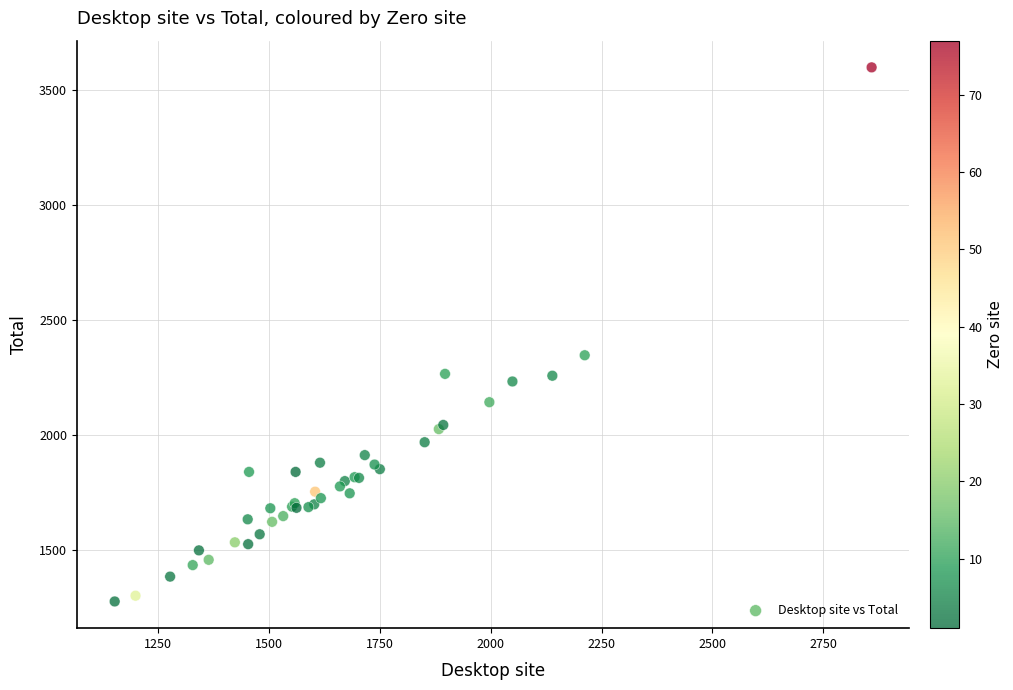

What Y value in the scatter plot is closest to 2437?

2347